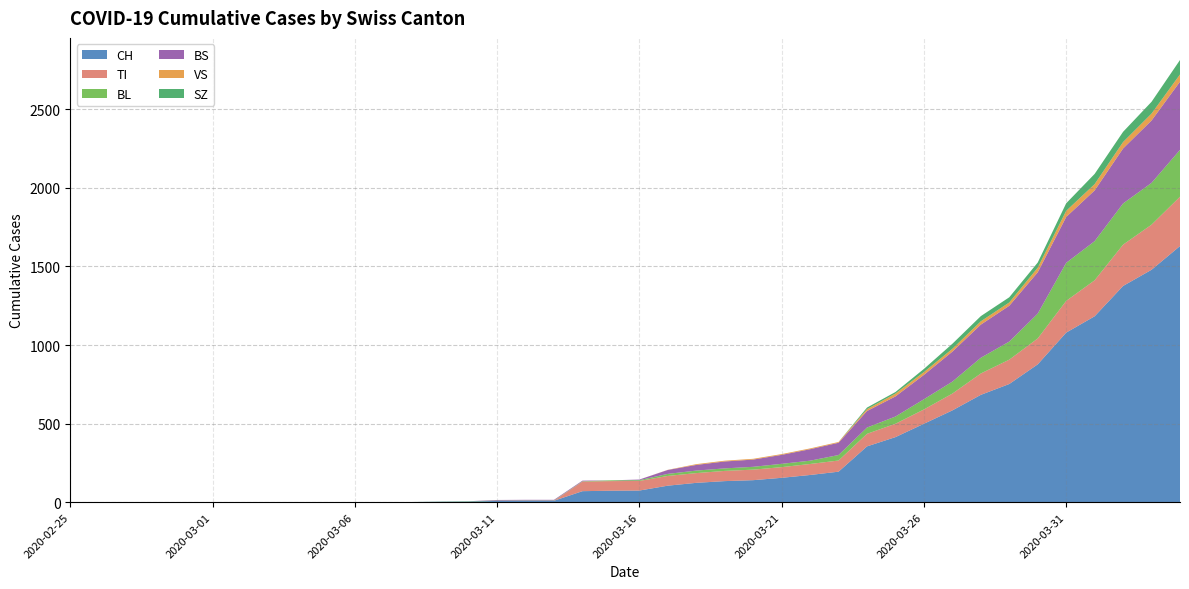

Reading right to left, transcribe all the data shown in this chart.

CH: 1630	1479	1376	1183	1079	877	752	683	584	499	414	355	194	173	155	140	134	123	105	74	73	70	9	9	8	4	3	1	1	1	0	0	0	0	0	0	0	0	0	0
TI: 314	287	263	229	202	165	155	136	107	91	85	80	71	70	68	67	65	62	62	61	61	61	0	0	0	0	0	0	0	0	0	0	0	0	0	0	0	0	0	0
BL: 298	266	262	249	242	158	115	100	76	65	46	40	35	21	21	18	16	16	13	5	5	2	2	2	2	2	1	0	0	0	0	0	0	0	0	0	0	0	0	0
BS: 434	397	350	323	292	263	228	211	191	155	128	105	78	73	57	46	44	36	25	4	0	4	4	4	4	0	0	0	0	0	0	0	0	0	0	0	0	0	0	0
VS: 46	44	41	40	39	29	21	21	18	18	18	12	5	5	5	5	5	5	1	0	0	0	0	0	0	0	0	0	0	0	0	0	0	0	0	0	0	0	0	0
SZ: 92	75	65	65	48	33	33	33	32	20	10	10	0	0	0	0	0	0	0	0	0	0	0	0	0	0	0	0	0	0	0	0	0	0	0	0	0	0	0	0